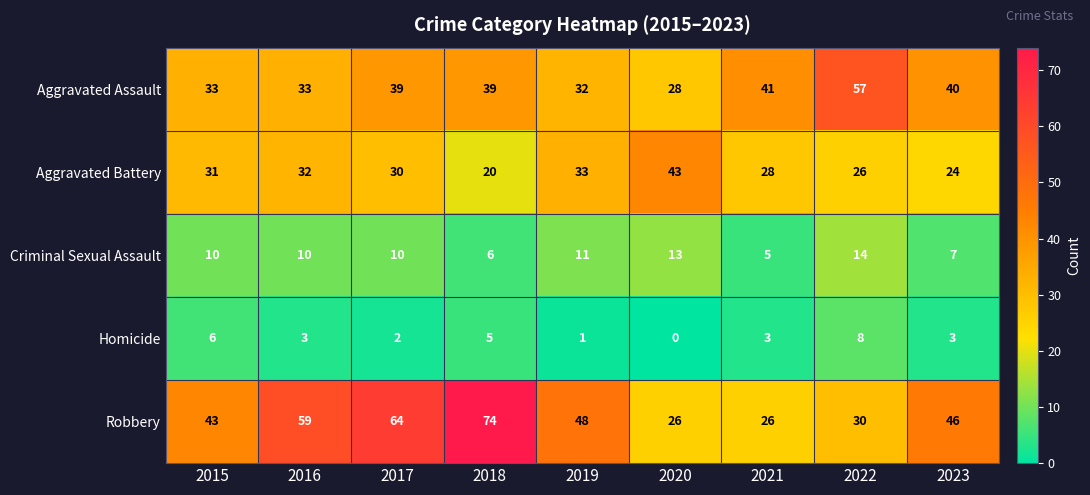

Is it true that Robbery equals 26 at 2021?

True